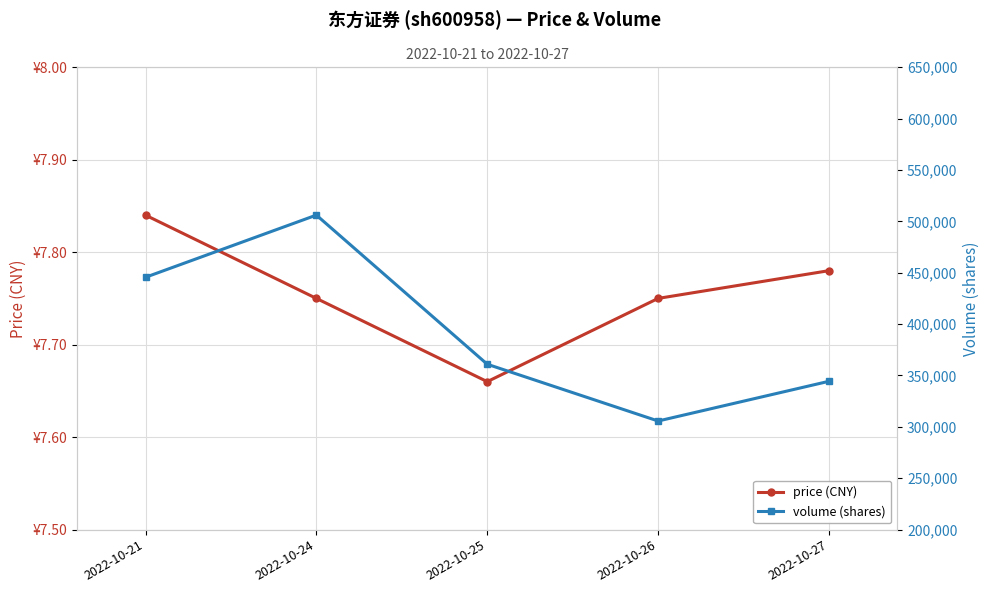

How many interior local valleys does the price (CNY) series have?

1